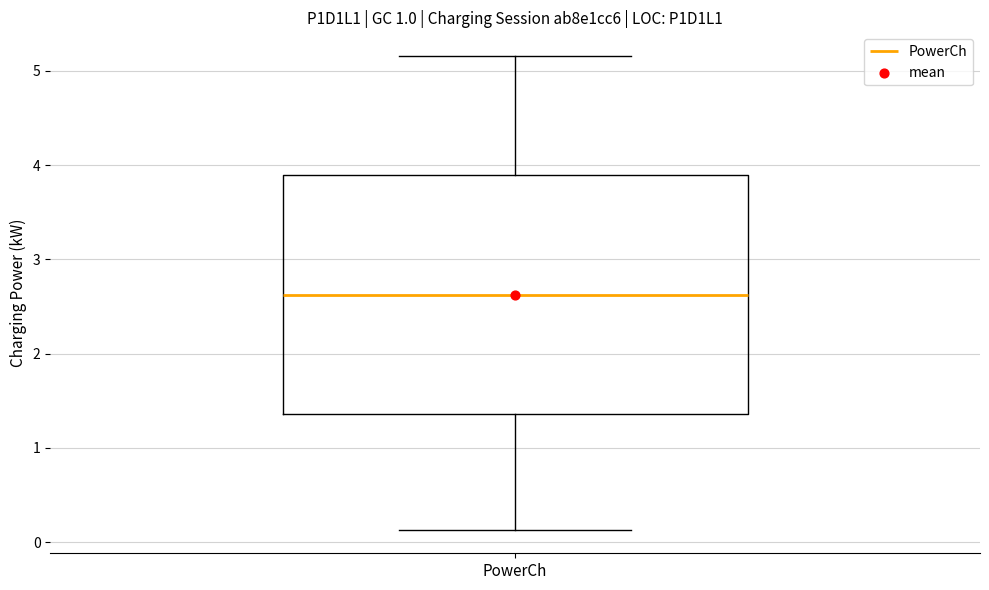

Transcribe this box plot: give where the median line is, the range the box spans, and where the two whiskers end, as read against the y-axis. The values are not printed on the chart, so give them approximately, as read against the axis.

median 2.6, box 1.4 to 3.9, whiskers 0.1 to 5.2